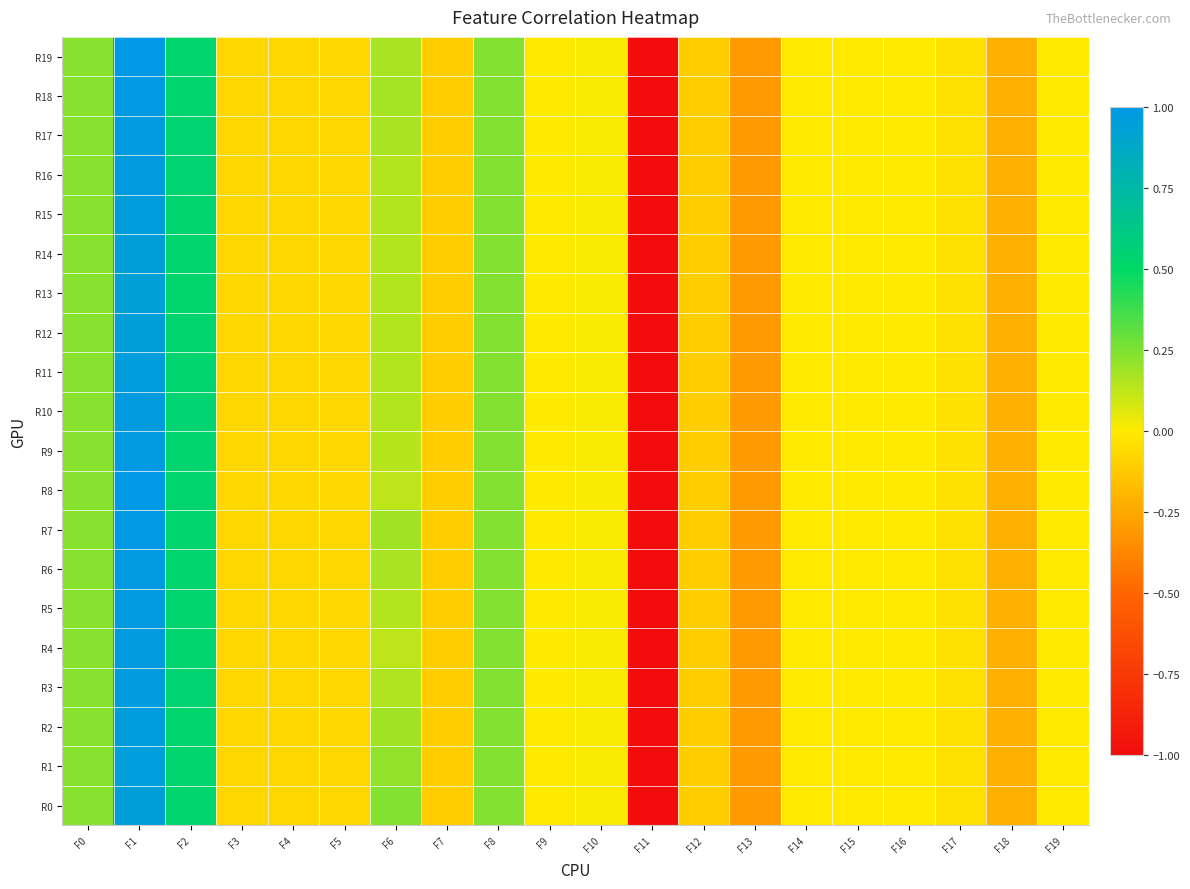

At which category is the sum across all series the highest?

F1